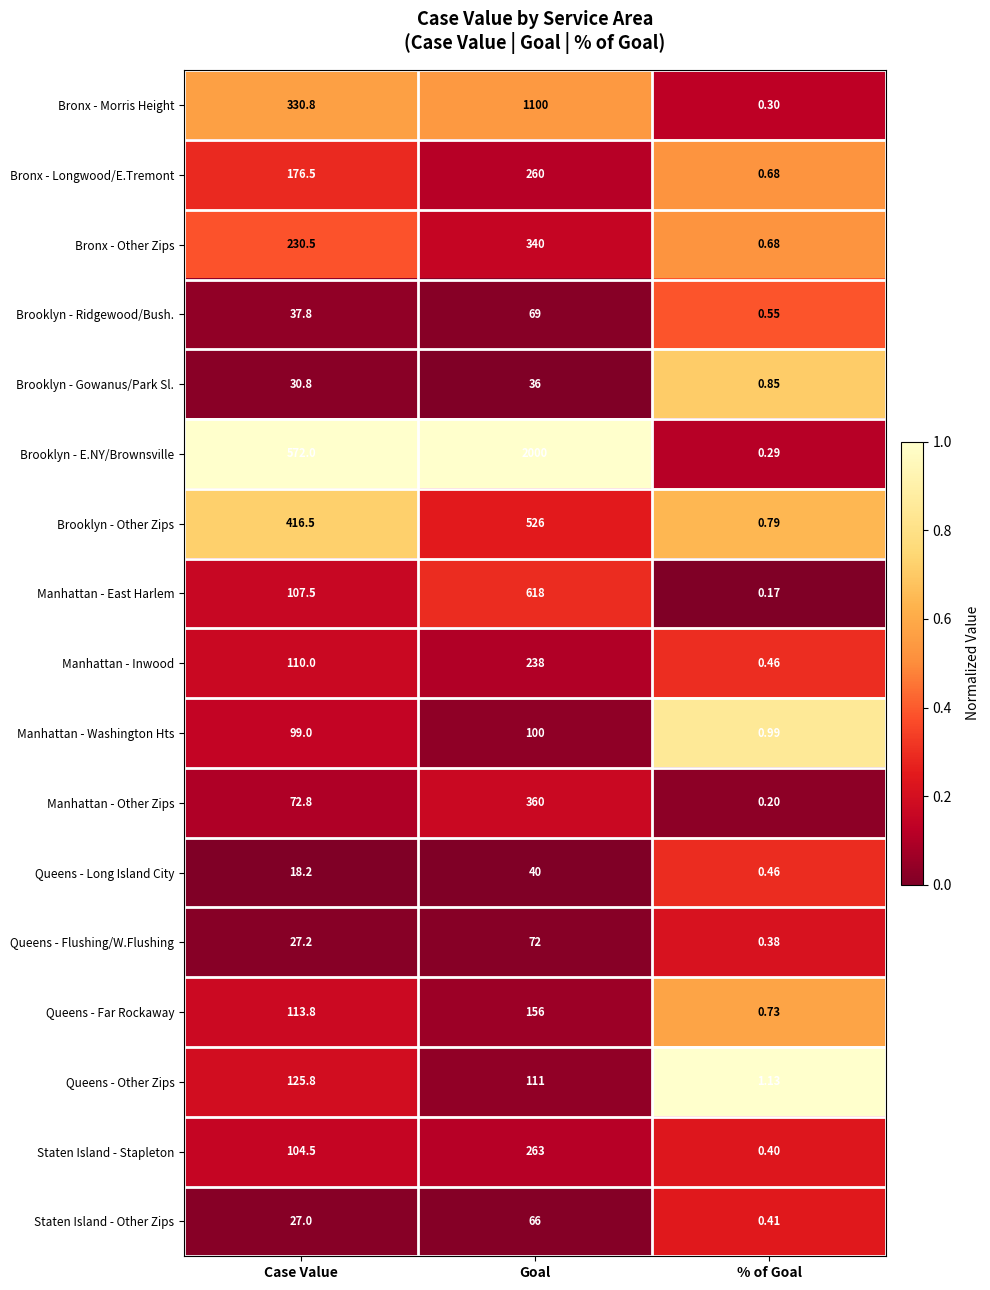

How many data points does each series have?

3